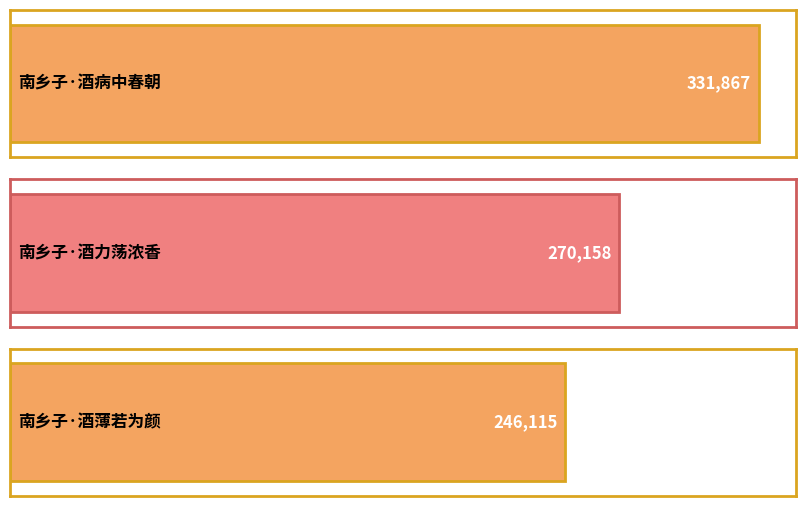

Which category has the highest value across all series?

南乡子·酒病中春朝